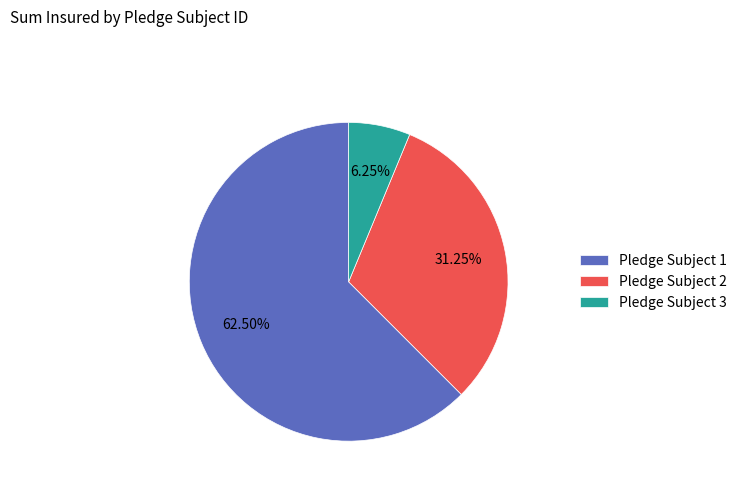

Does any single category account for the majority?

Yes